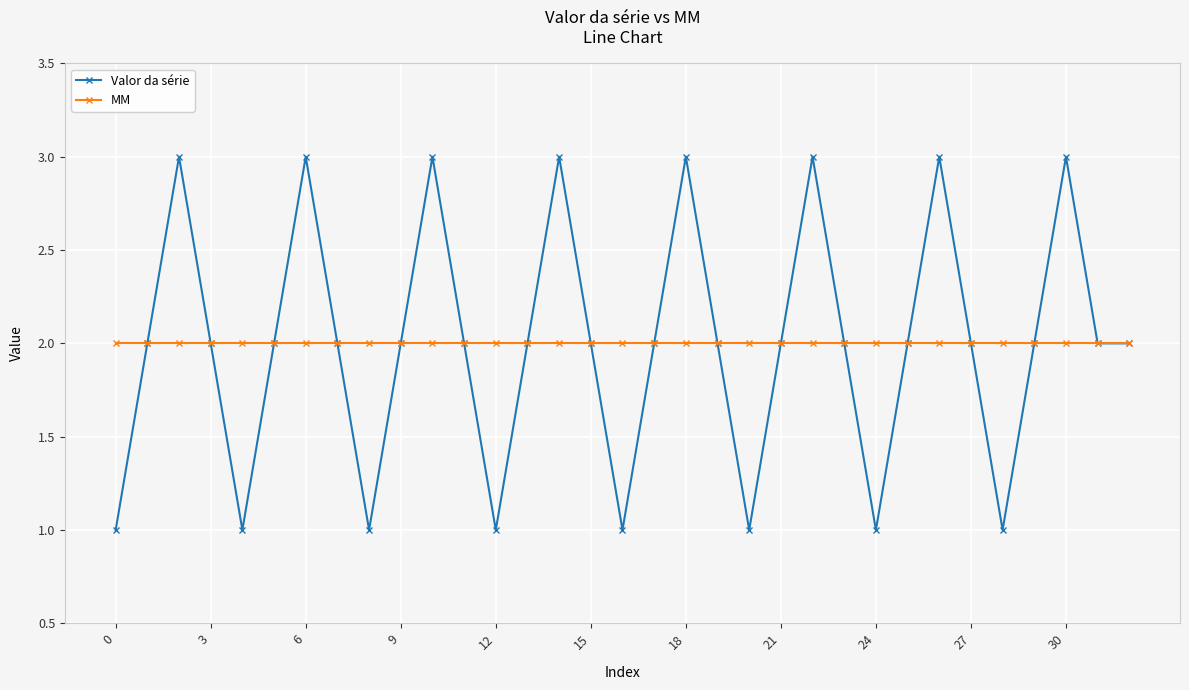

What is the maximum value shown in the chart?

3